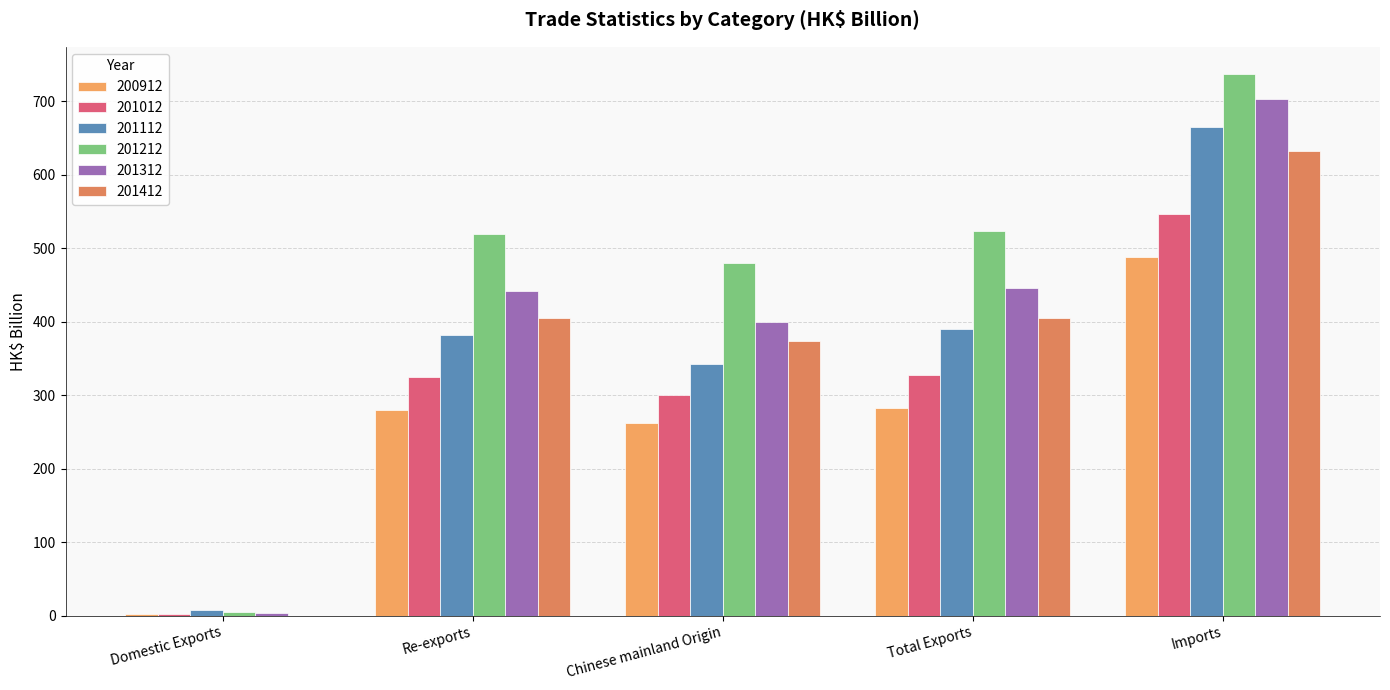

What is the value of the 201012 bar at the 4th from the left?

327.5